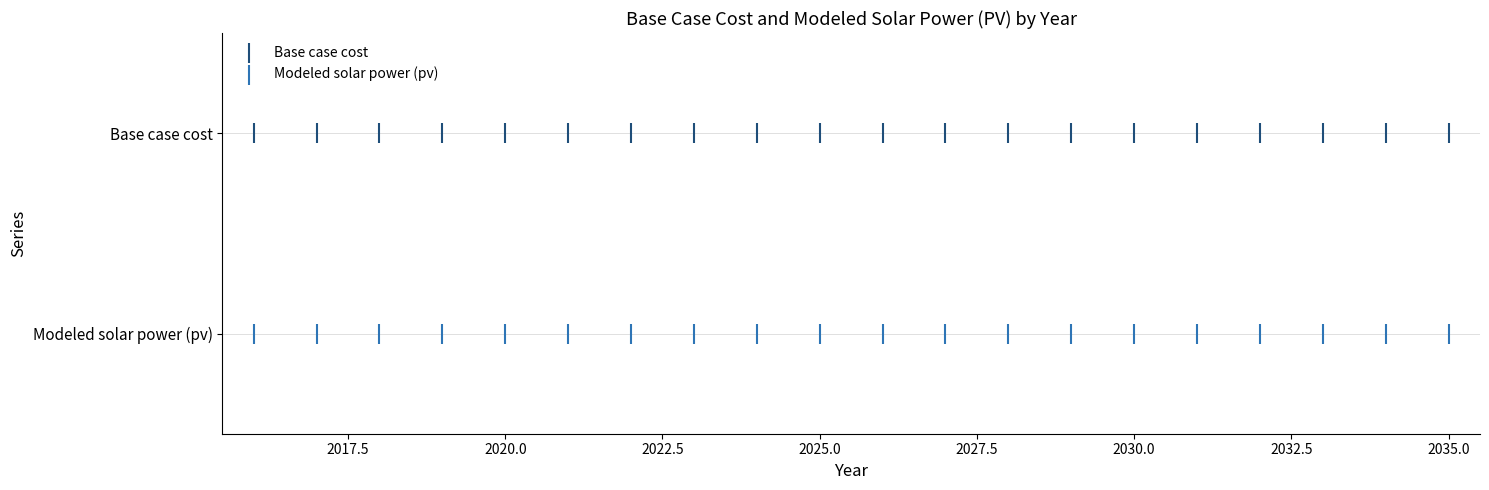

What are all the series names shown in the legend?

Base case cost, Modeled solar power (pv)